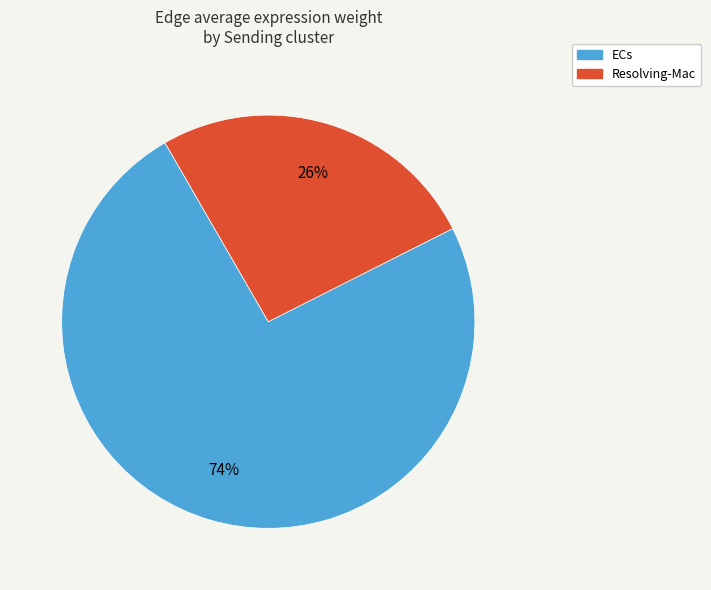

Rank the categories by value from highest to lowest.

ECs, Resolving-Mac